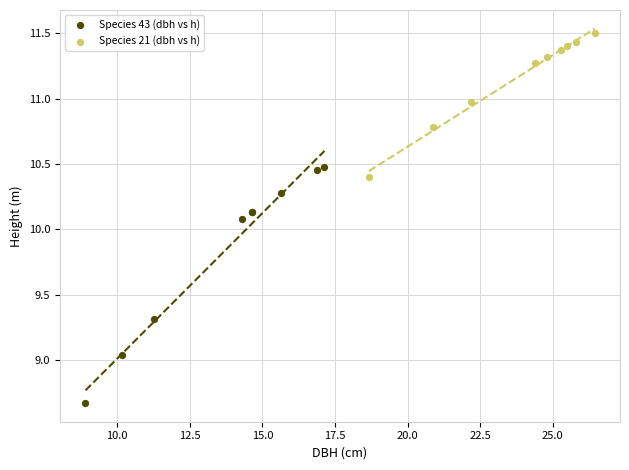

Which series contains the lowest Y value?

Species 43 (dbh vs h)